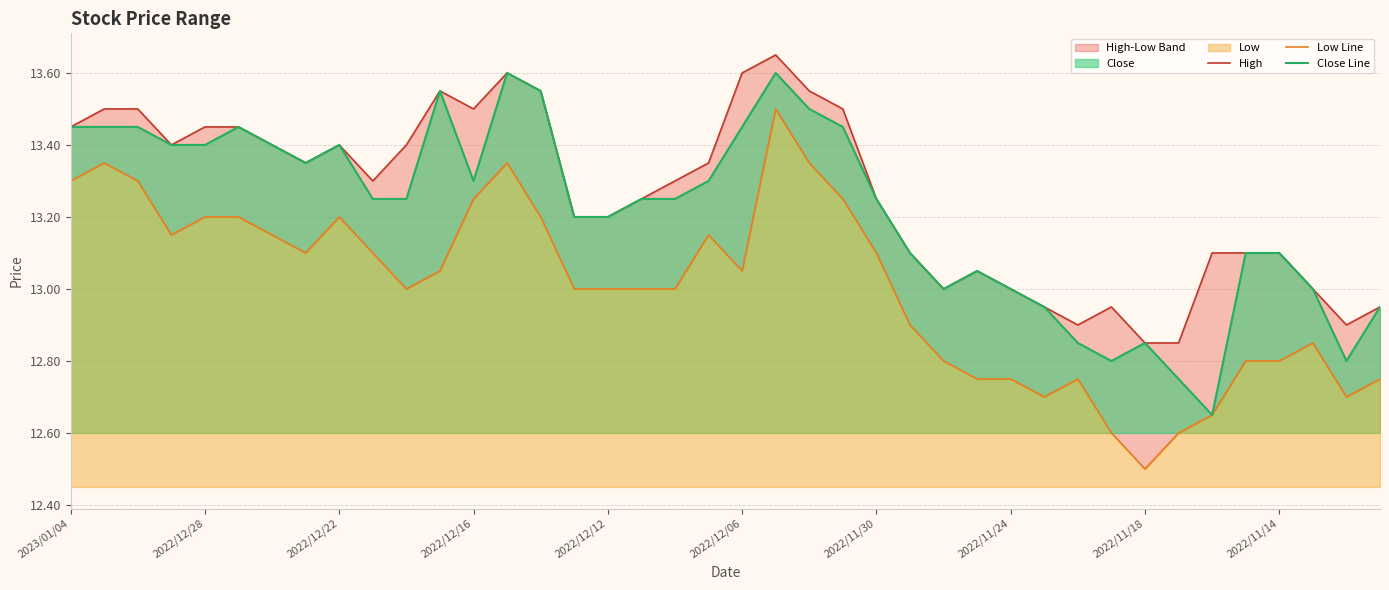

What is the approximate value of Low Line at 2022/12/16?

13.2